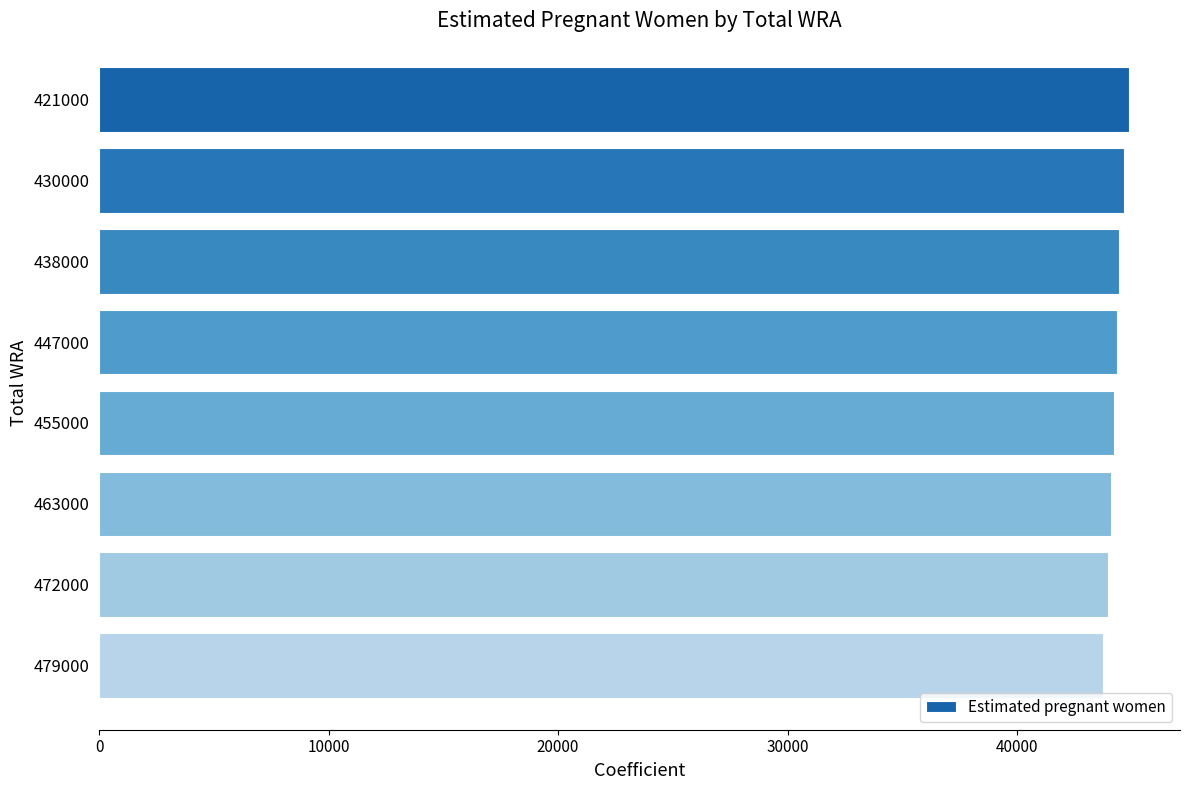

What is the ratio of the value at 447000 to the value at 430000?

1.0